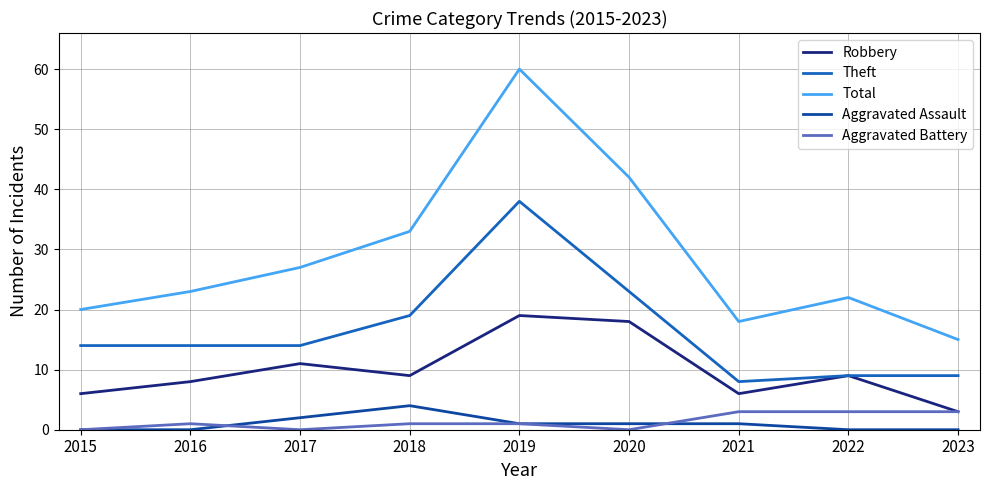

What is the maximum value shown in the chart?

60